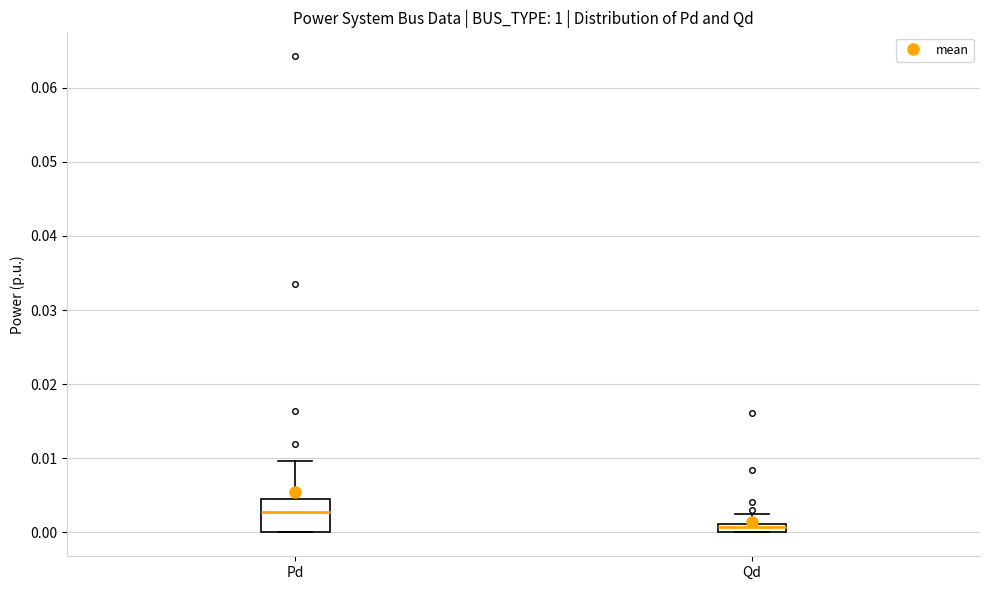

Where is the lower edge of the box for Pd on the y-axis? The values are not printed on the chart, so give them approximately, as read against the axis.

0.000